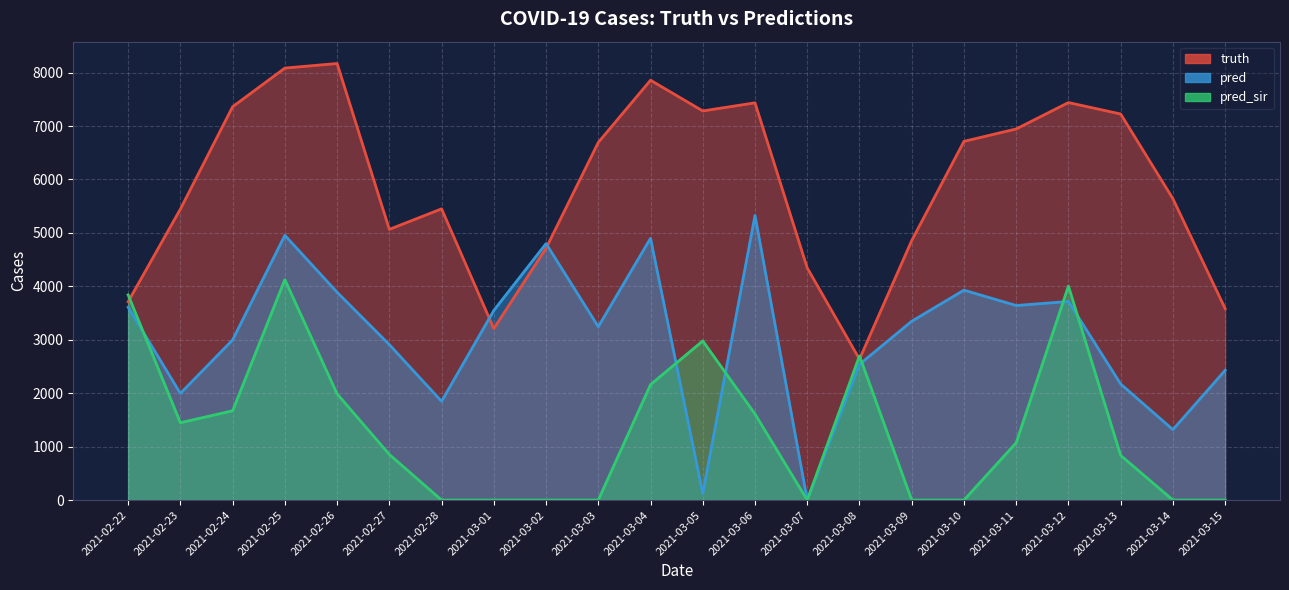

True or false: truth and pred cross at least once.

True